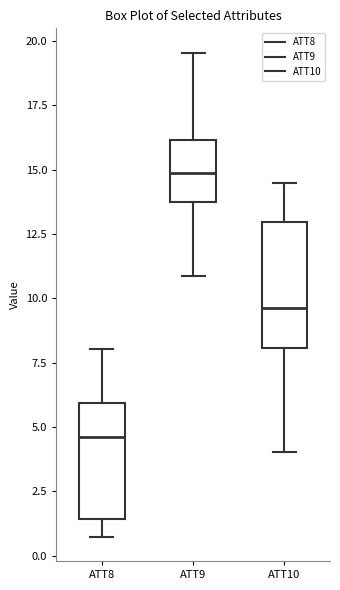

Reading left to right, read every box against the y-axis: the position of its median line, the range the box covers, and the ends of its whiskers. The values are not printed on the chart, so give them approximately, as read against the axis.

ATT8: median 4.5, box 1.5 to 6.0, whiskers 0.5 to 8.0
ATT9: median 15.0, box 14.0 to 16.0, whiskers 11.0 to 19.5
ATT10: median 9.5, box 8.0 to 13.0, whiskers 4.0 to 14.5